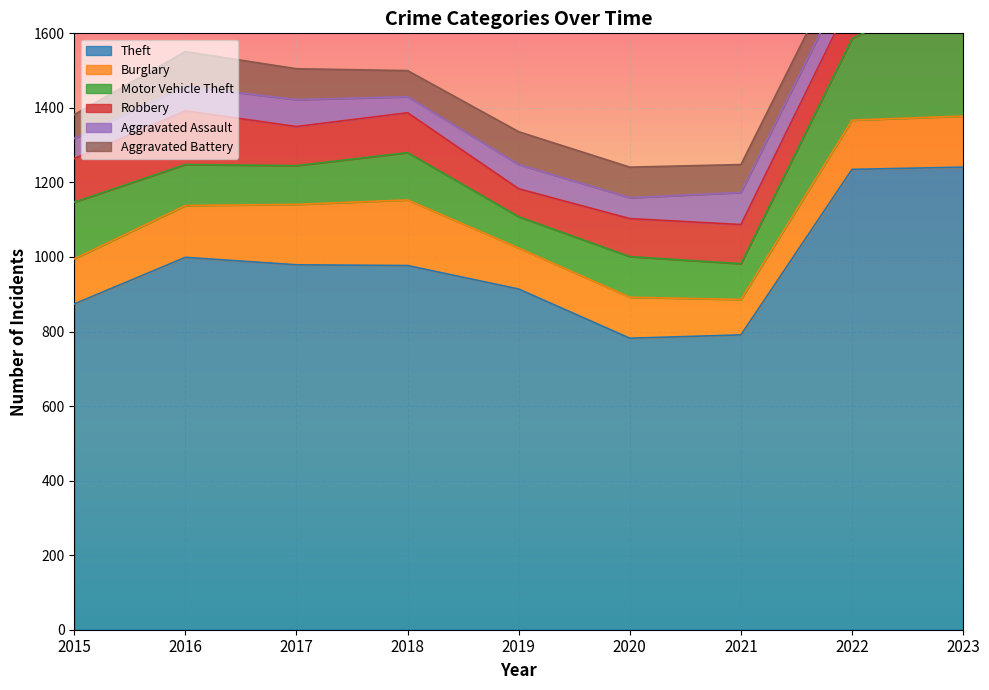

True or false: Burglary and Motor Vehicle Theft intersect in this chart.

True